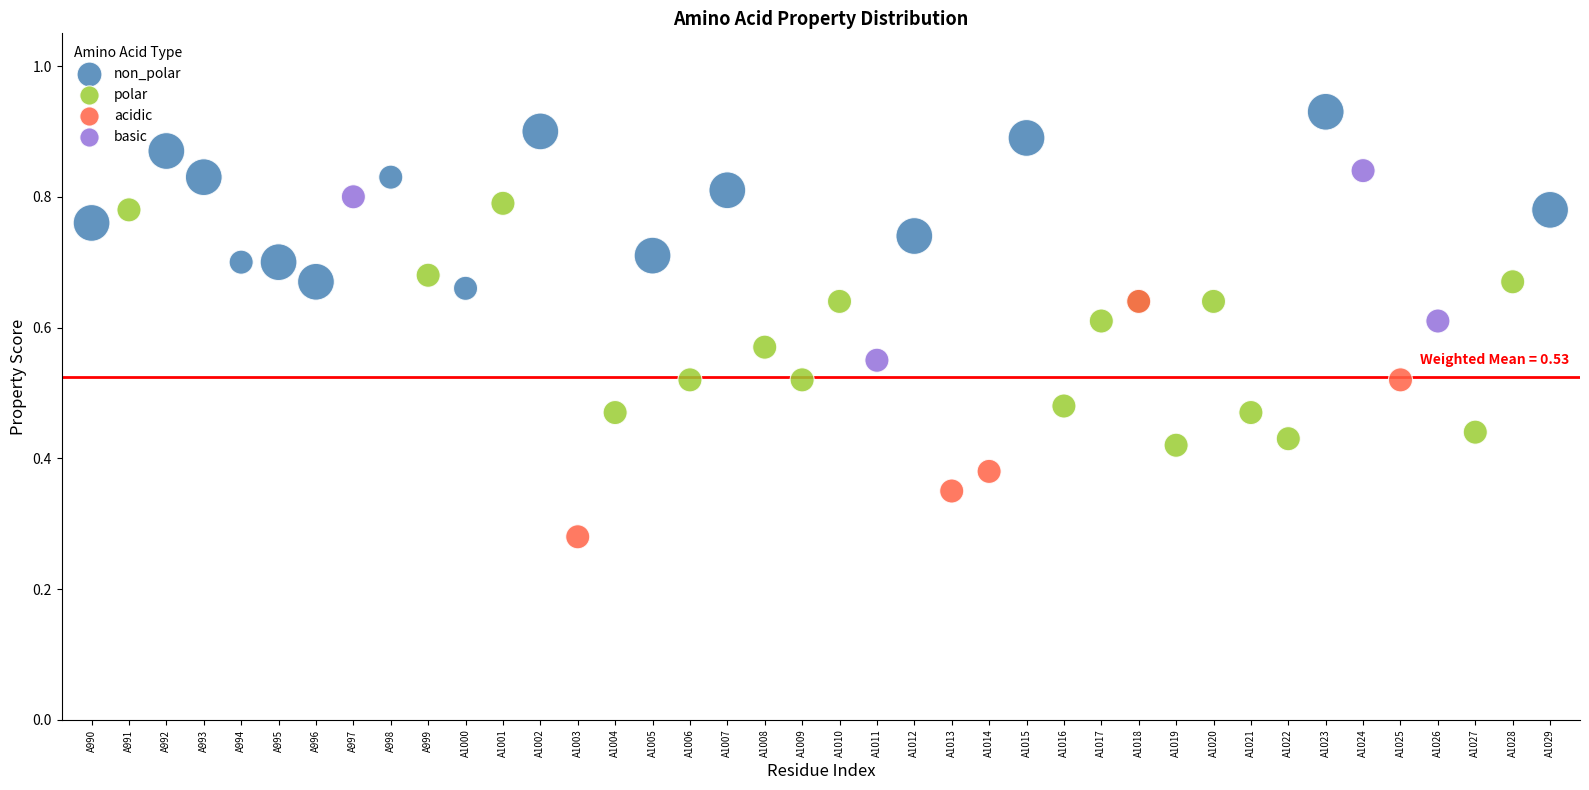

Which series contains the lowest Y value?

acidic